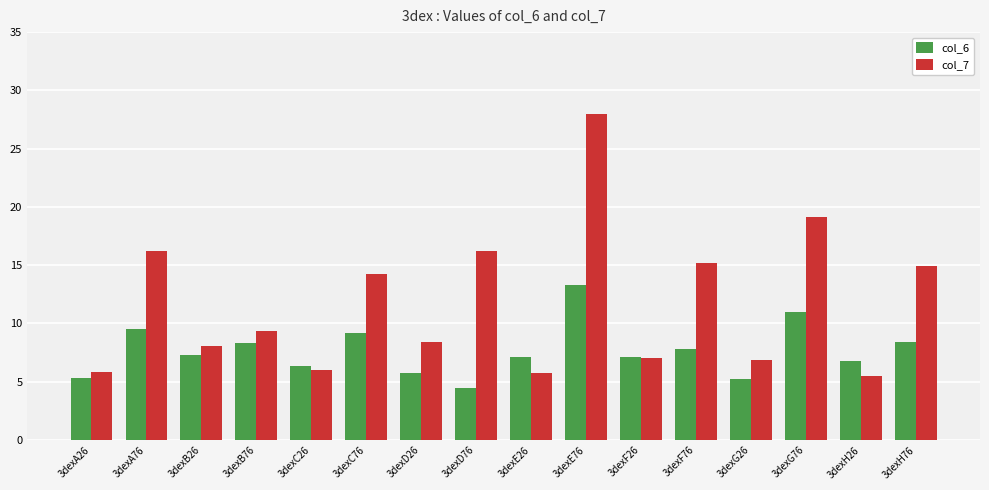

Which series has the largest range (max minus min)?

col_7